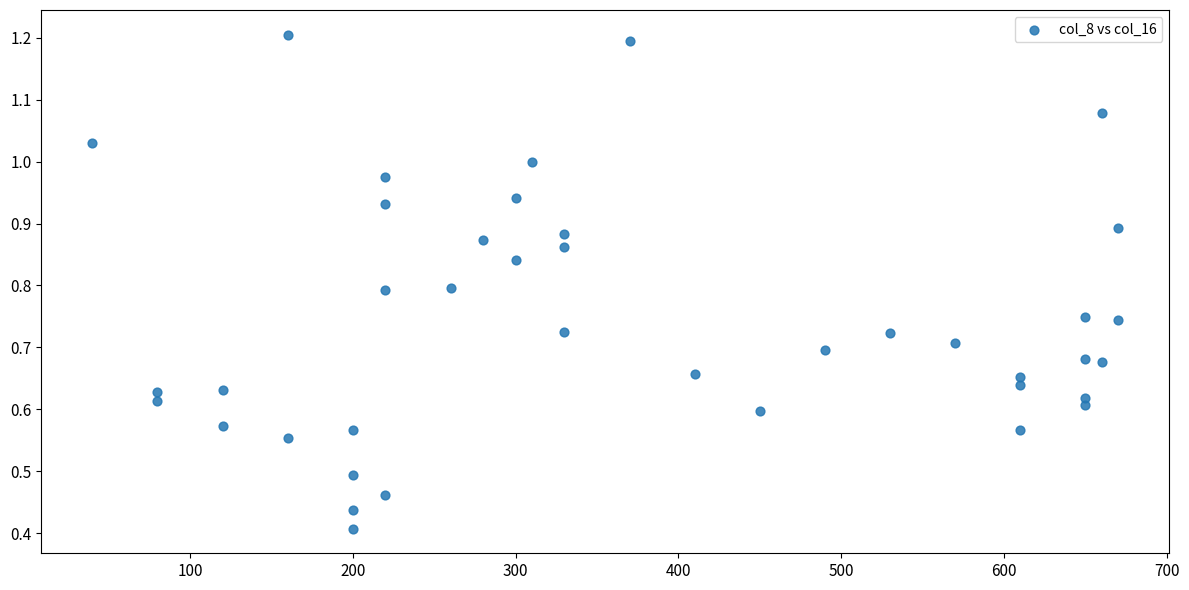

What is the range of X values (max minus min)?

630.0